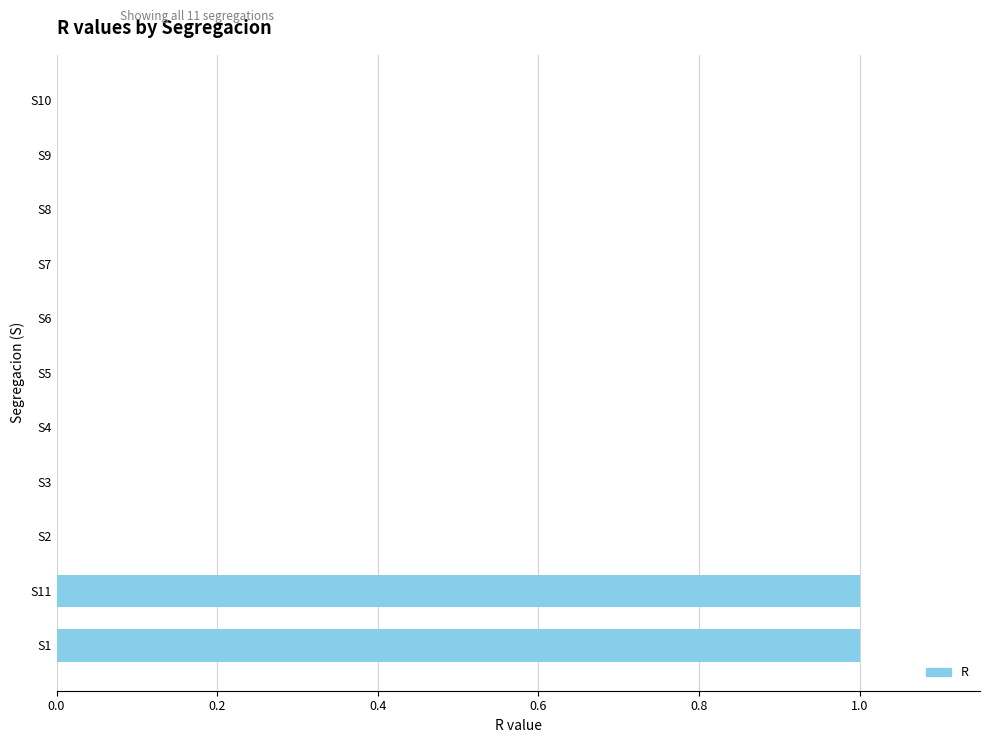

The chart shows a value of 1 at S5. True or false?

False